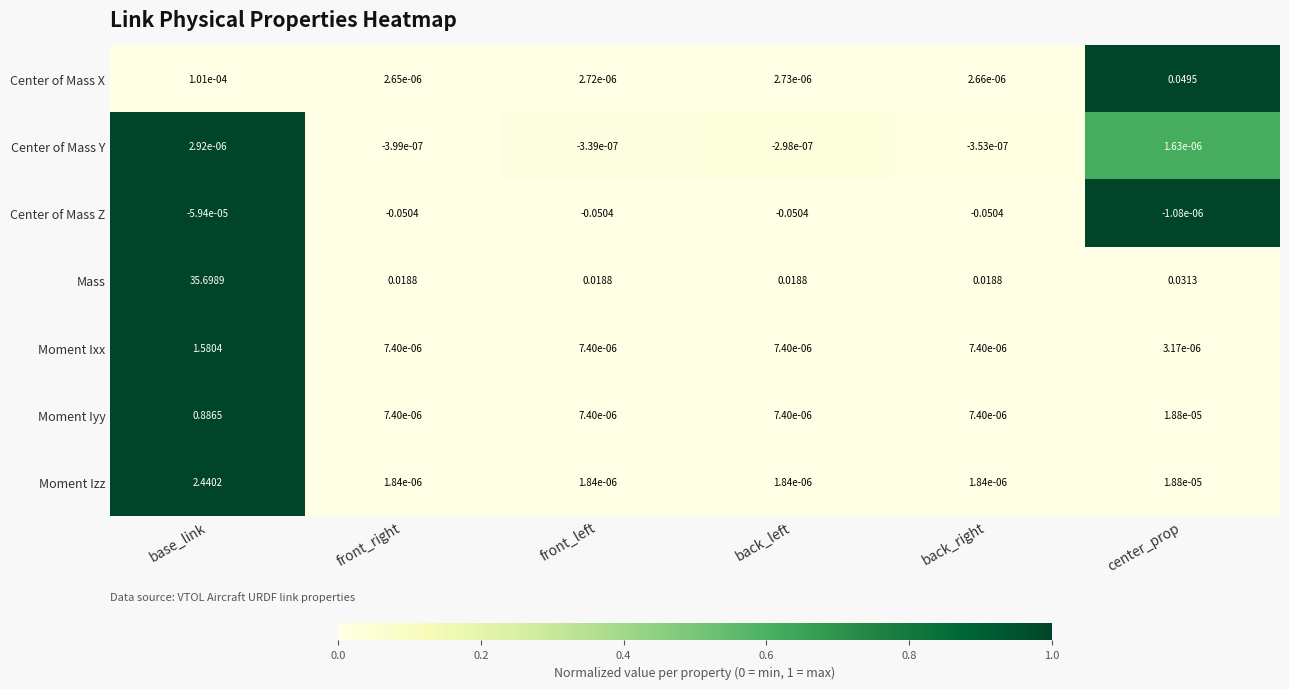

Count the number of data series in this chart.

7